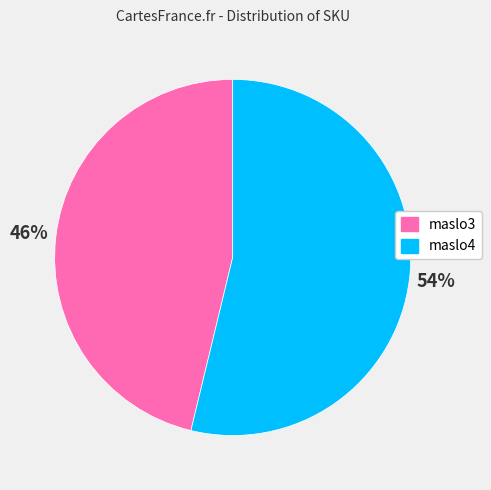

Is it true that maslo4 is 68% of the pie?

False